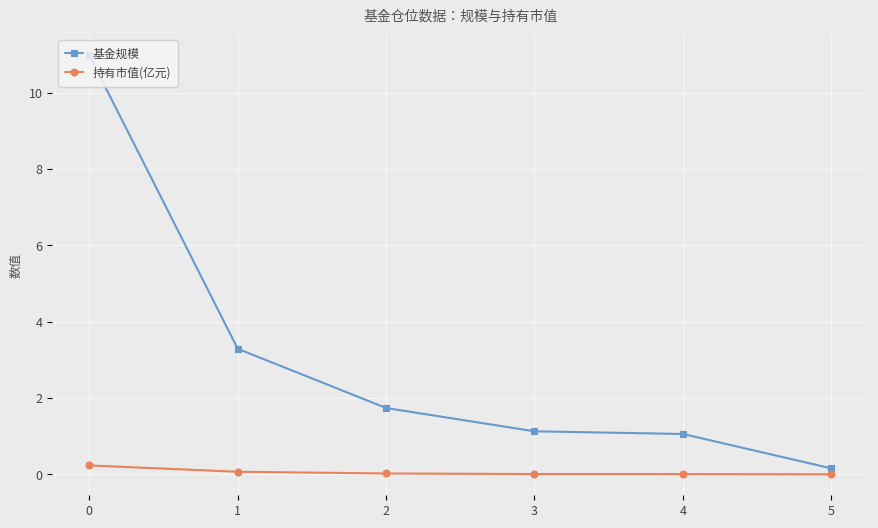

List the series in order of their peak value, highest first.

基金规模, 持有市值(亿元)